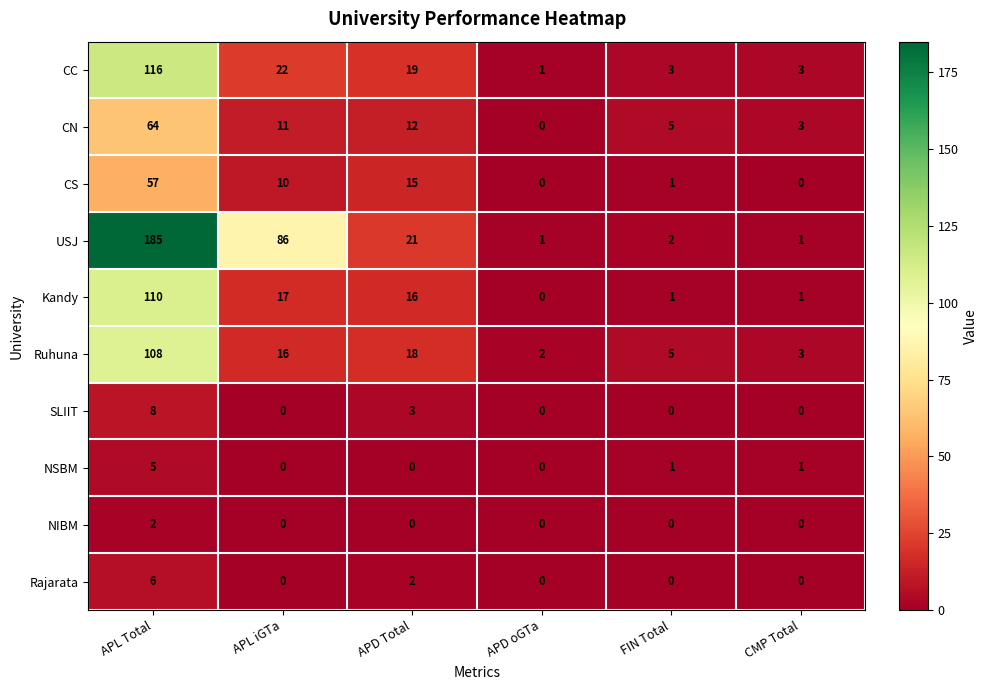

What is the greatest value displayed?

185